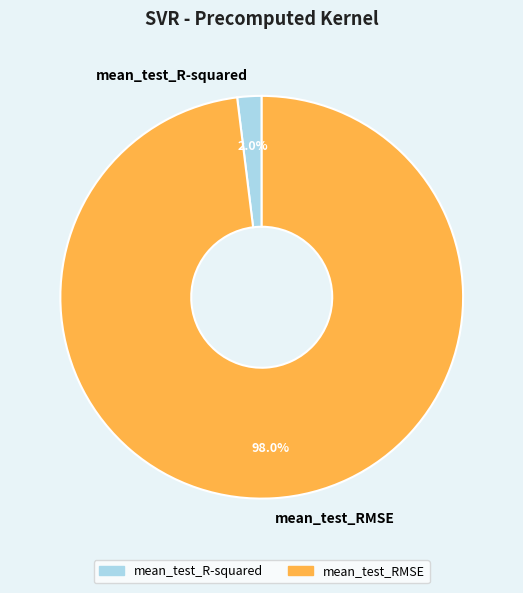

Between mean_test_RMSE and mean_test_R-squared, which is larger?

mean_test_RMSE